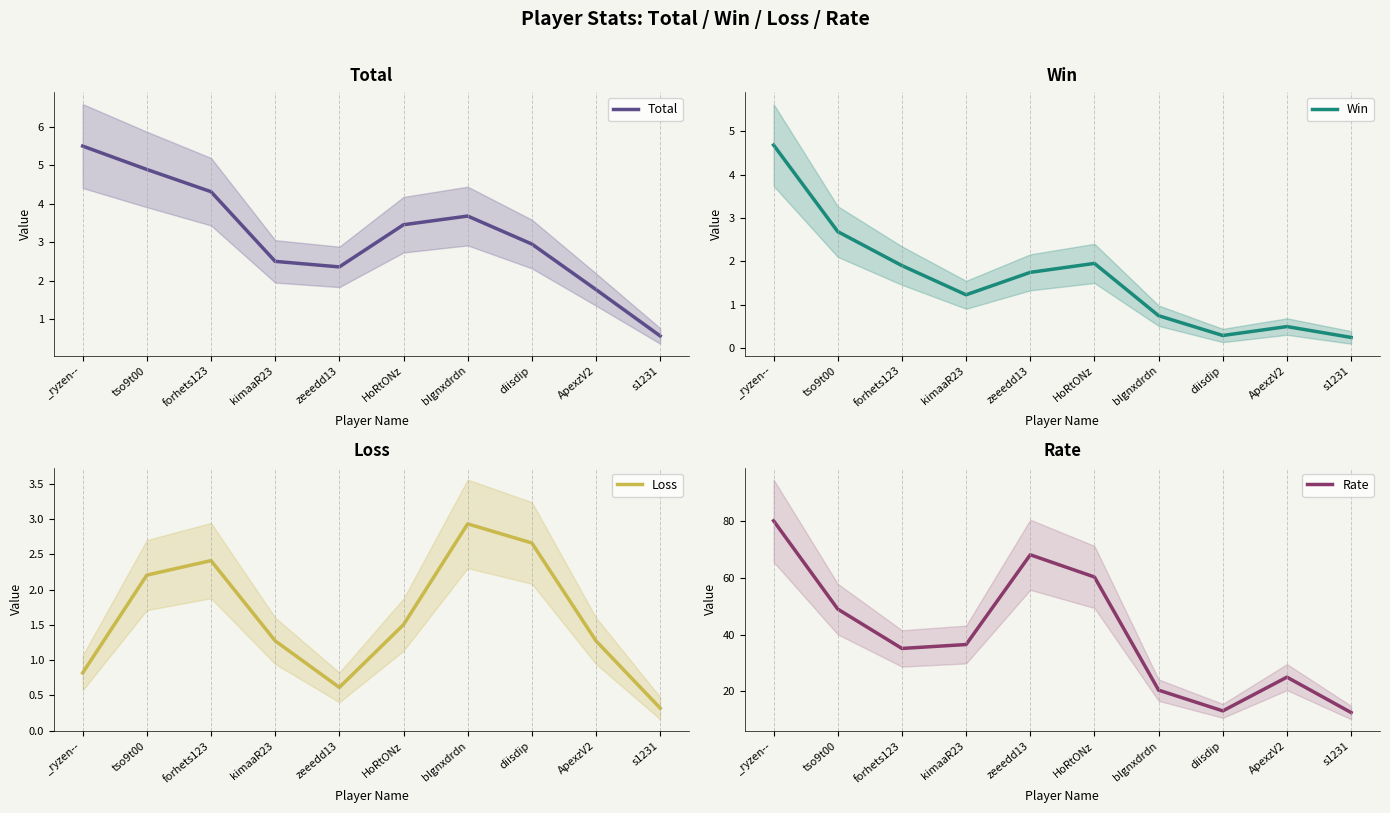

What is the maximum value for Win?

4.7